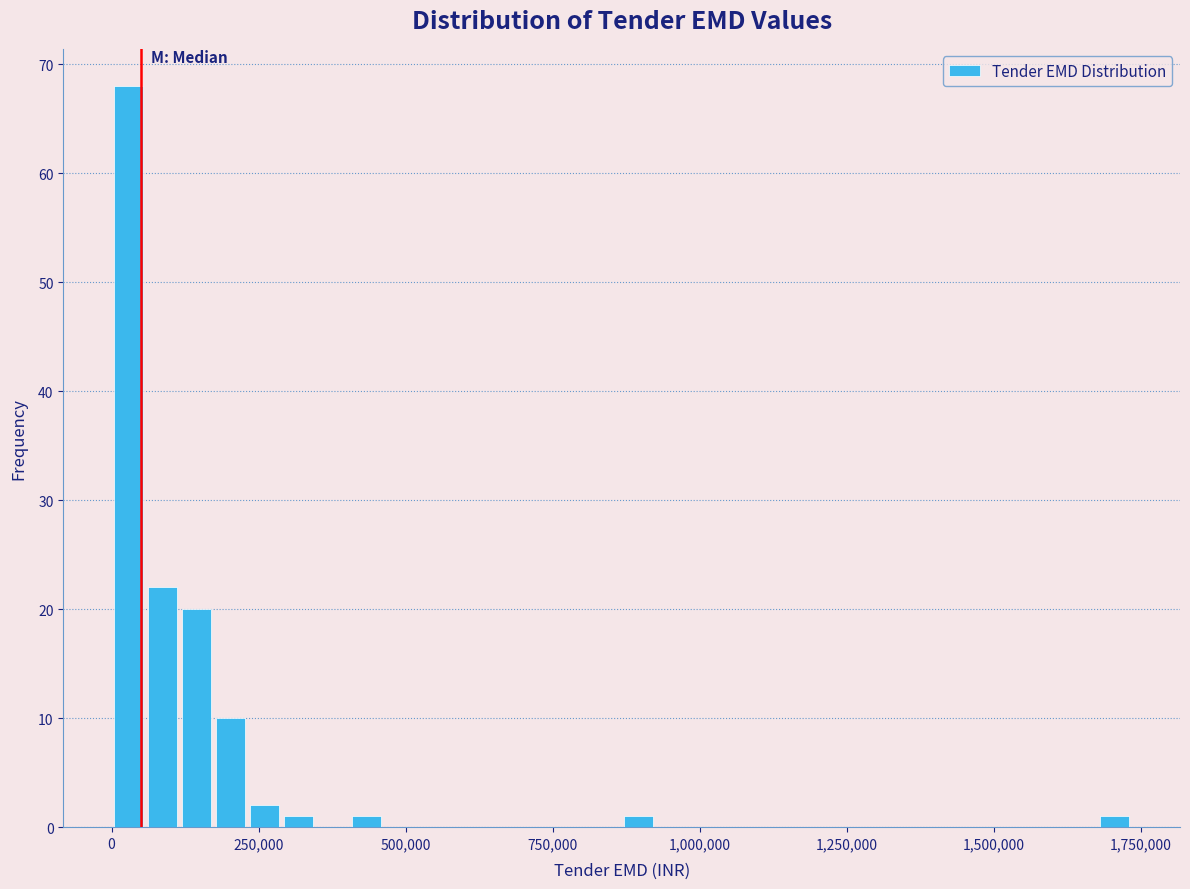

Read against the x-axis, roughly where is the centre of the tallest bar?

50000